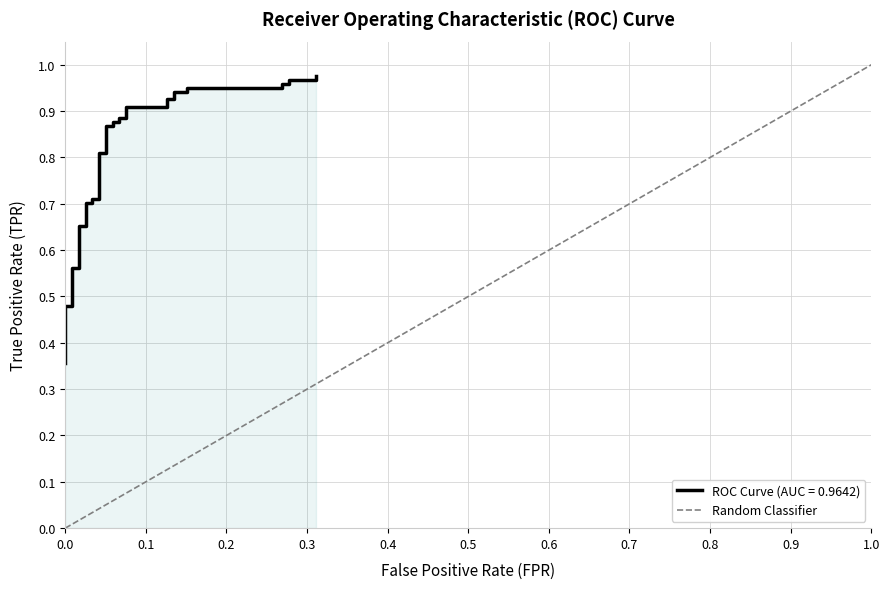

Which has a higher value, 1.0 or 0.0?

1.0